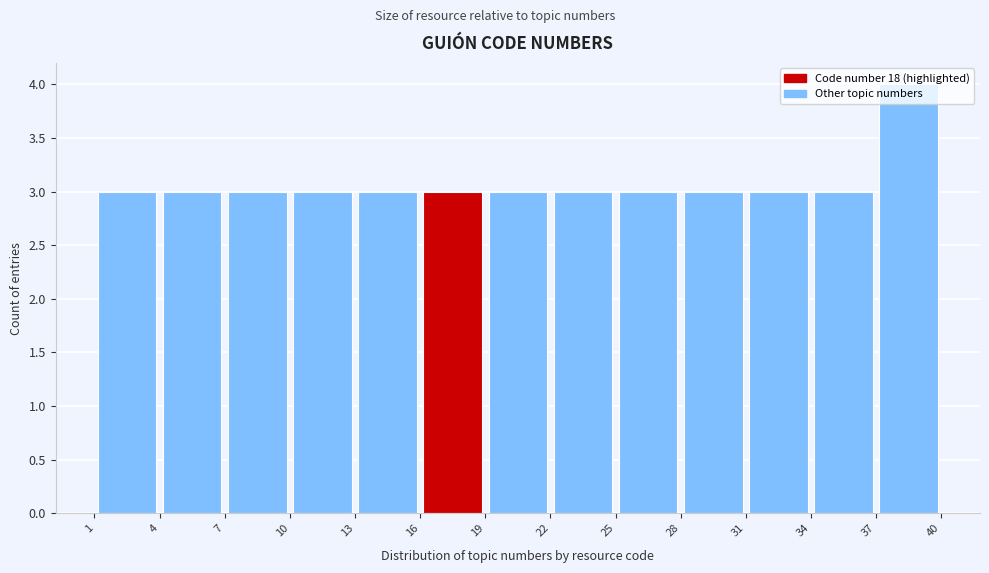

Which range on the x-axis has the tallest bar?

37 to 40